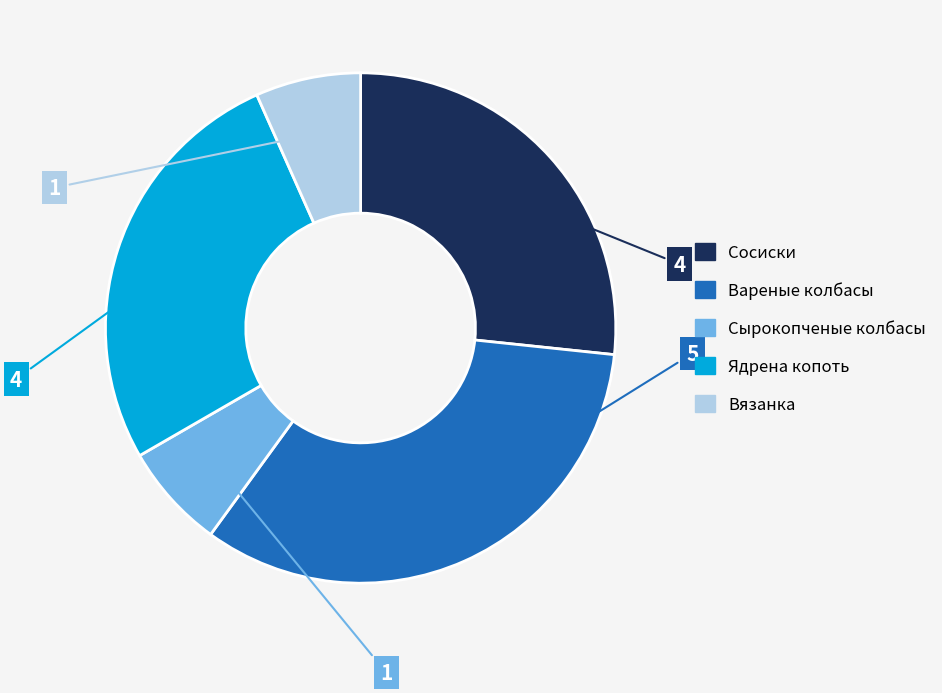

Which category has the biggest portion of the pie?

Вареные колбасы